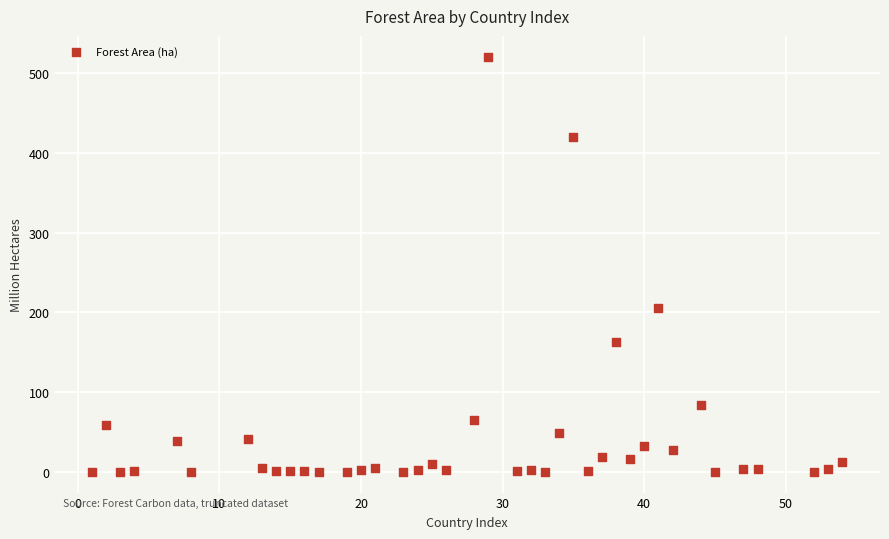

What is the range of X values (max minus min)?

53.0